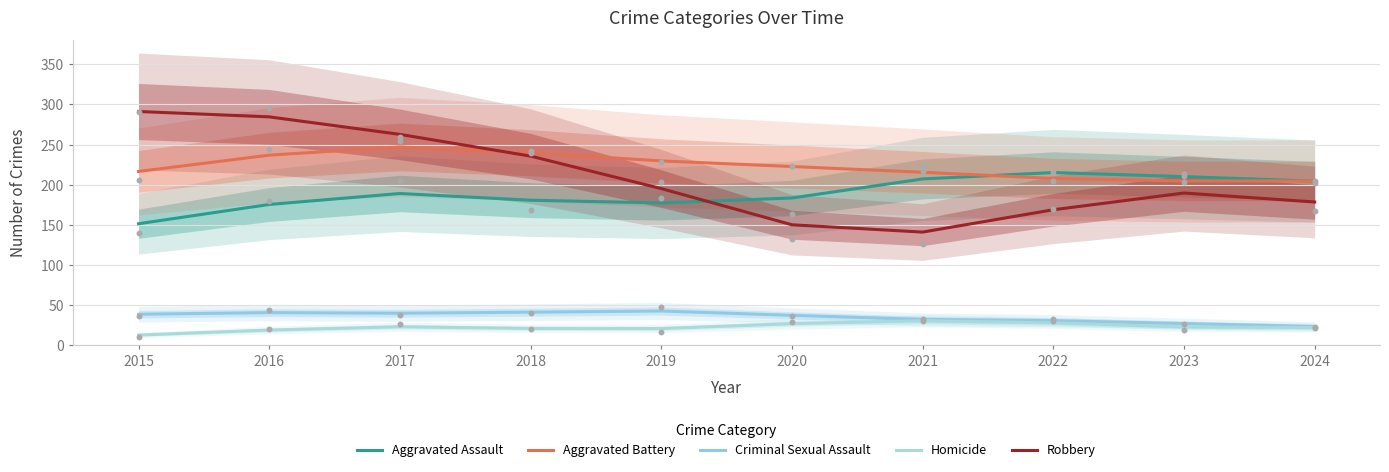

Is the value of Aggravated Battery at 2015 greater than the value of Criminal Sexual Assault at 2017?

Yes